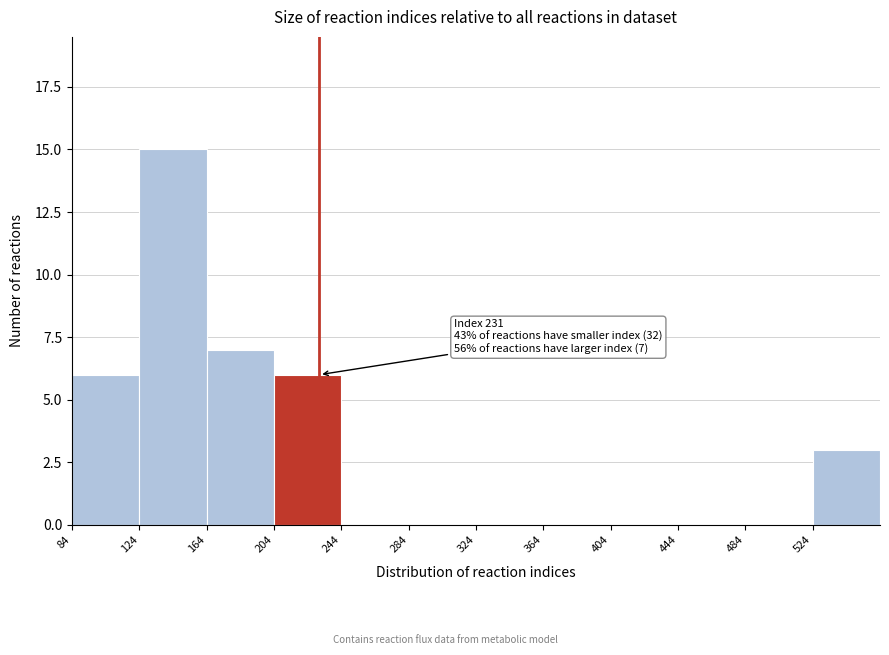

Over which range of the x-axis is the bar tallest?

124 to 164